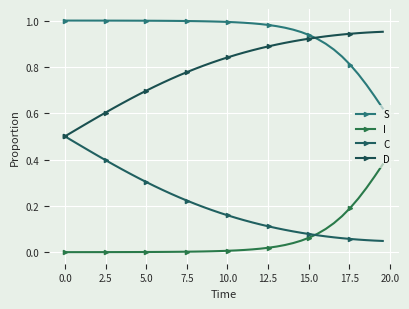

How many series are shown in this chart?

4